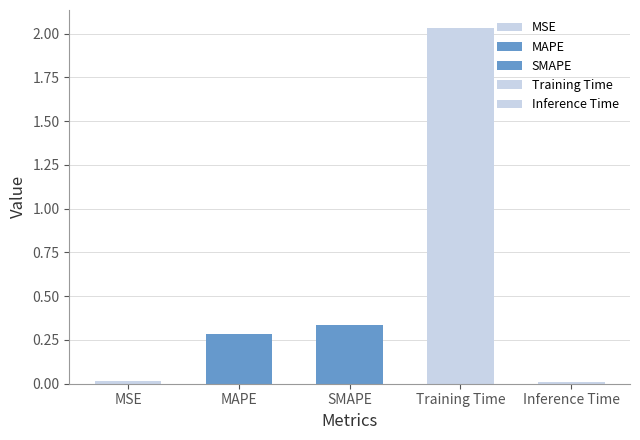

Reading left to right, what are all the values shown in this chart?

MSE=0.0	MAPE=0.3	SMAPE=0.3	Training Time=2.0	Inference Time=0.0